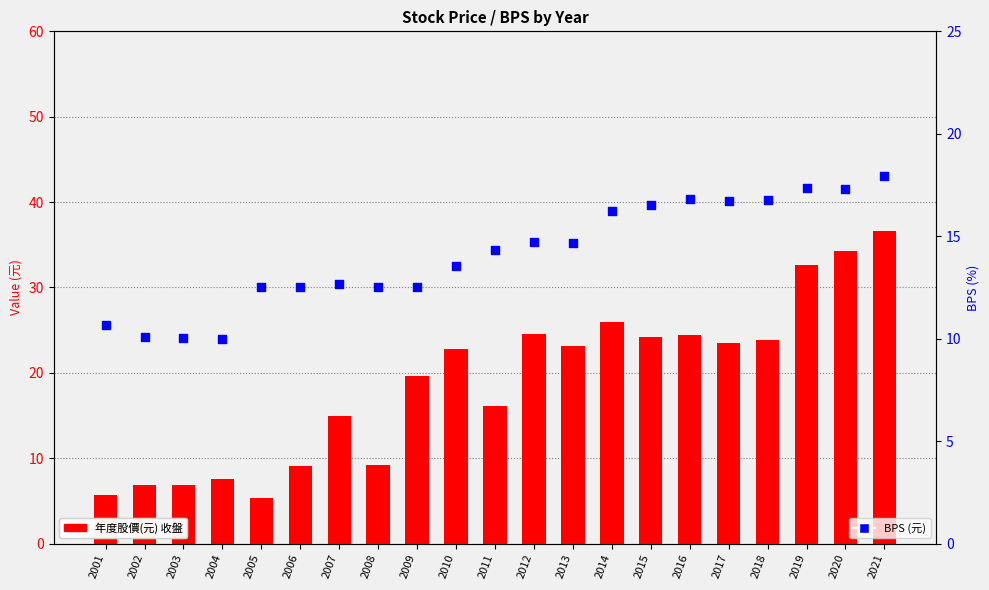

Which series has the widest spread of Y values?

年度股價(元) 收盤